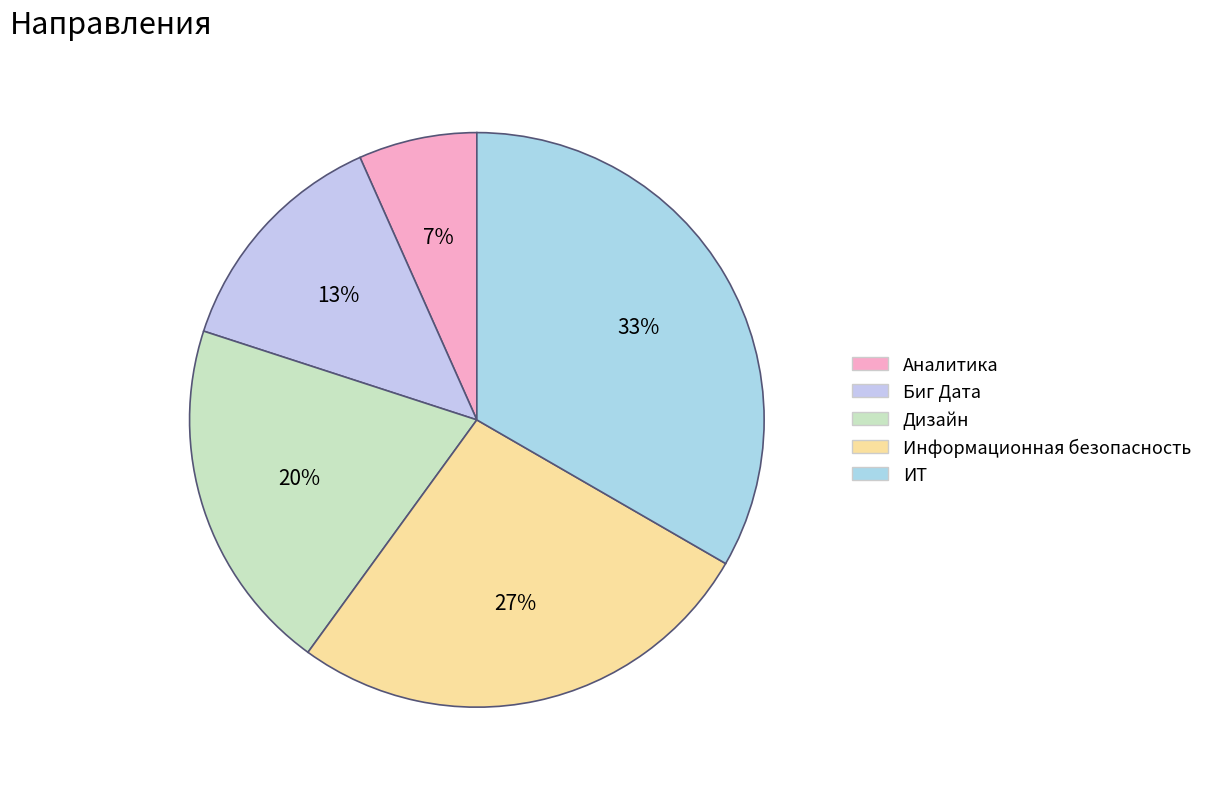

Which has a higher value, Информационная безопасность or ИТ?

ИТ